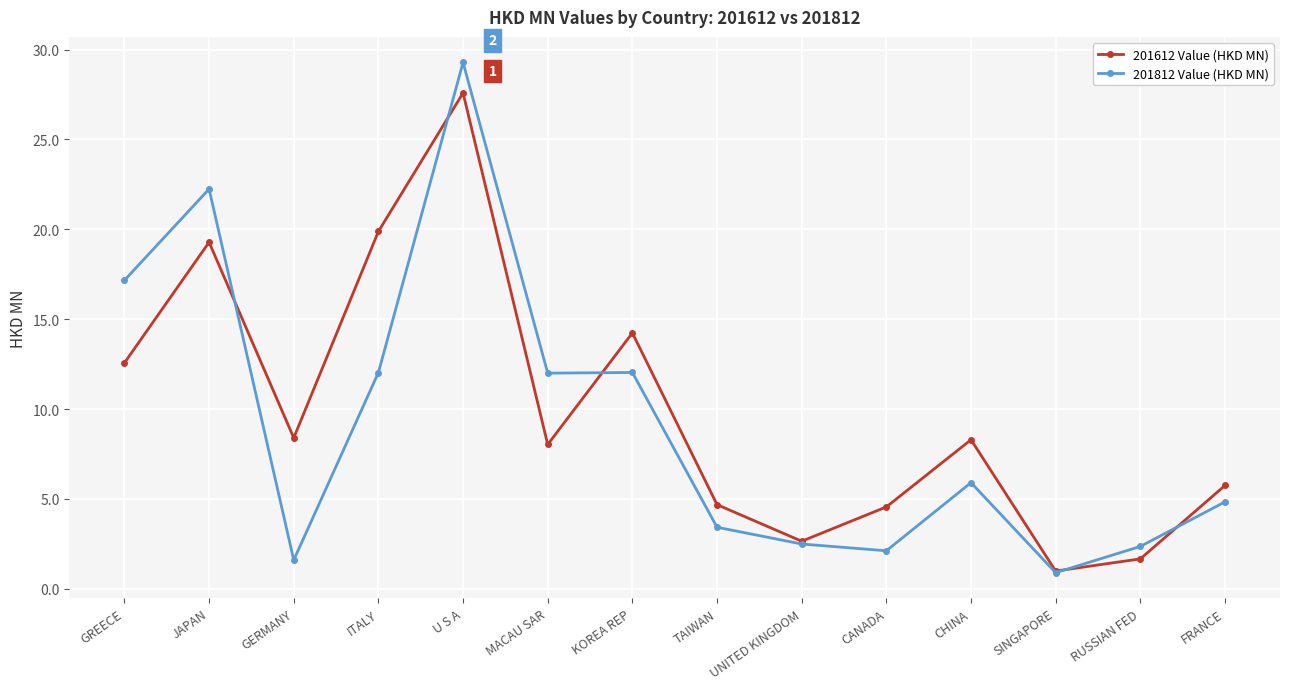

True or false: 201612 Value (HKD MN) and 201812 Value (HKD MN) intersect in this chart.

True